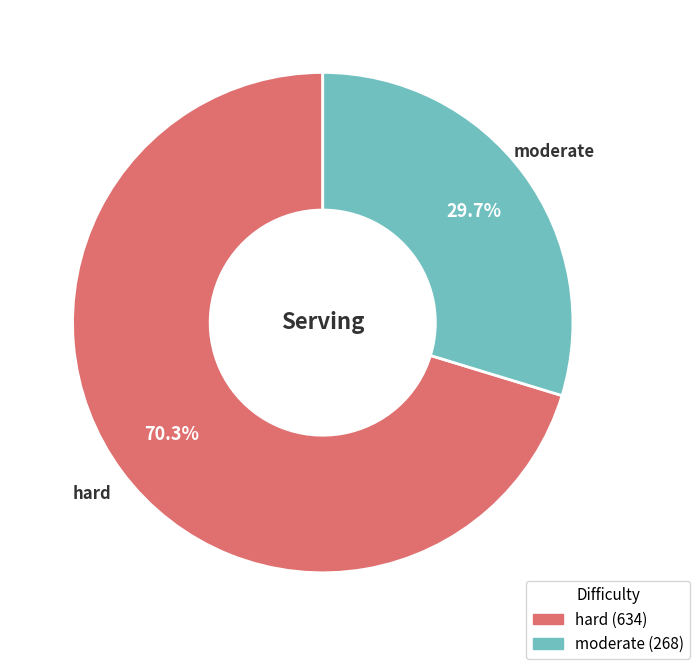

Is the sum of hard and moderate greater than half?

Yes